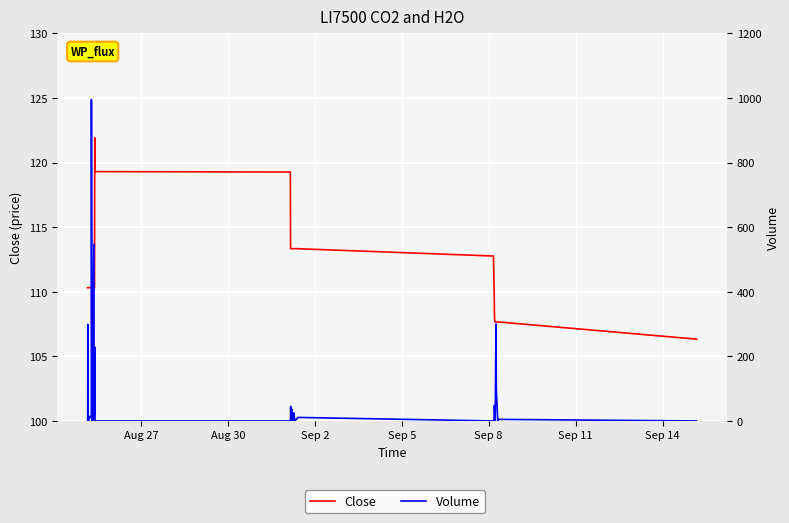

How many distinct data groups are displayed?

2